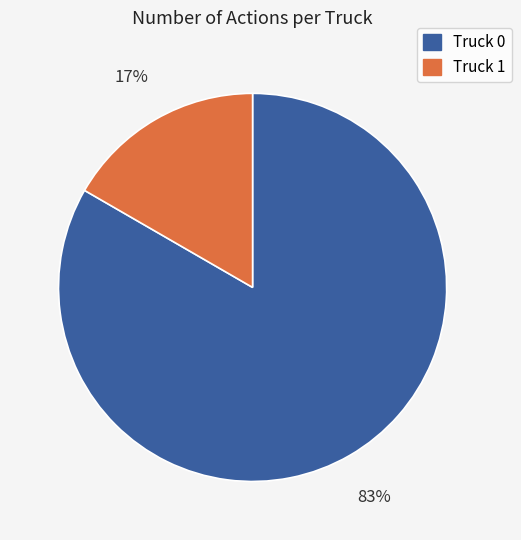

To the nearest percent, what is the average slice percentage?

50%